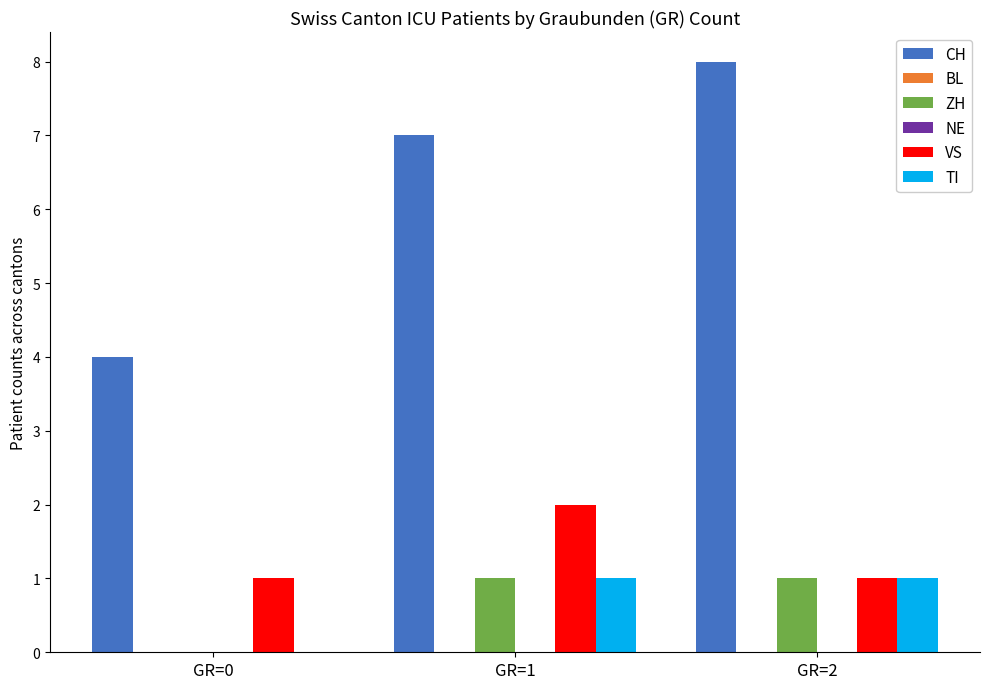

Which series has the widest spread of values?

CH